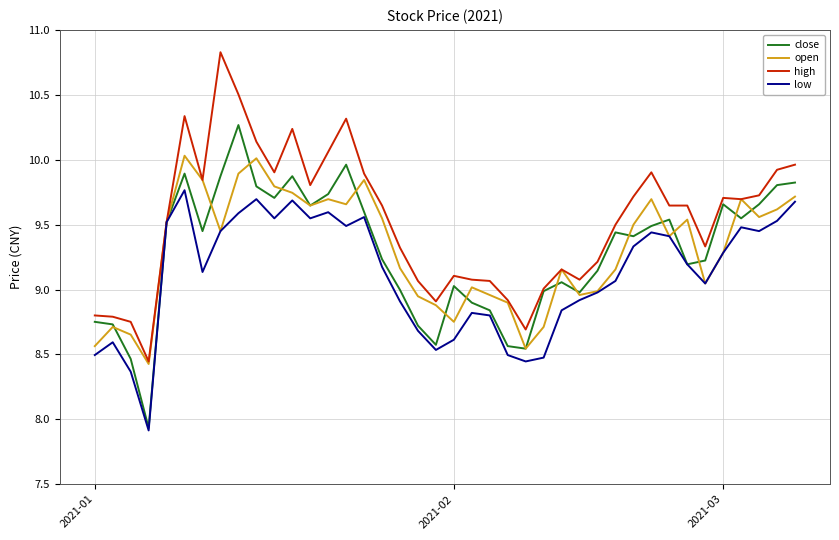

Rank the series by their maximum value, from lowest to highest.

low, open, close, high